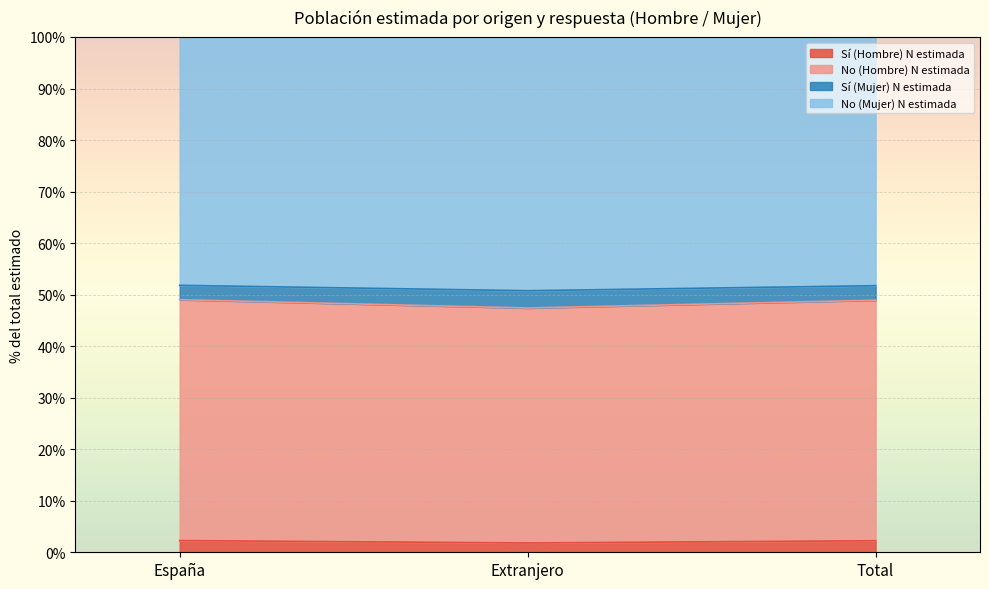

What is the label of the 1st point from the left?

España